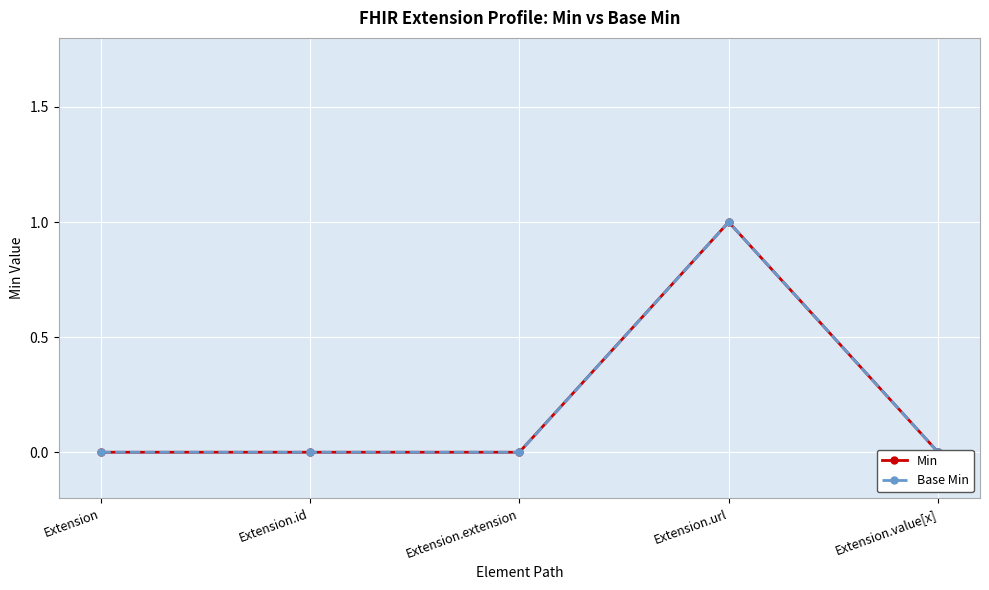

At which category does Min reach its first local peak?

Extension.url